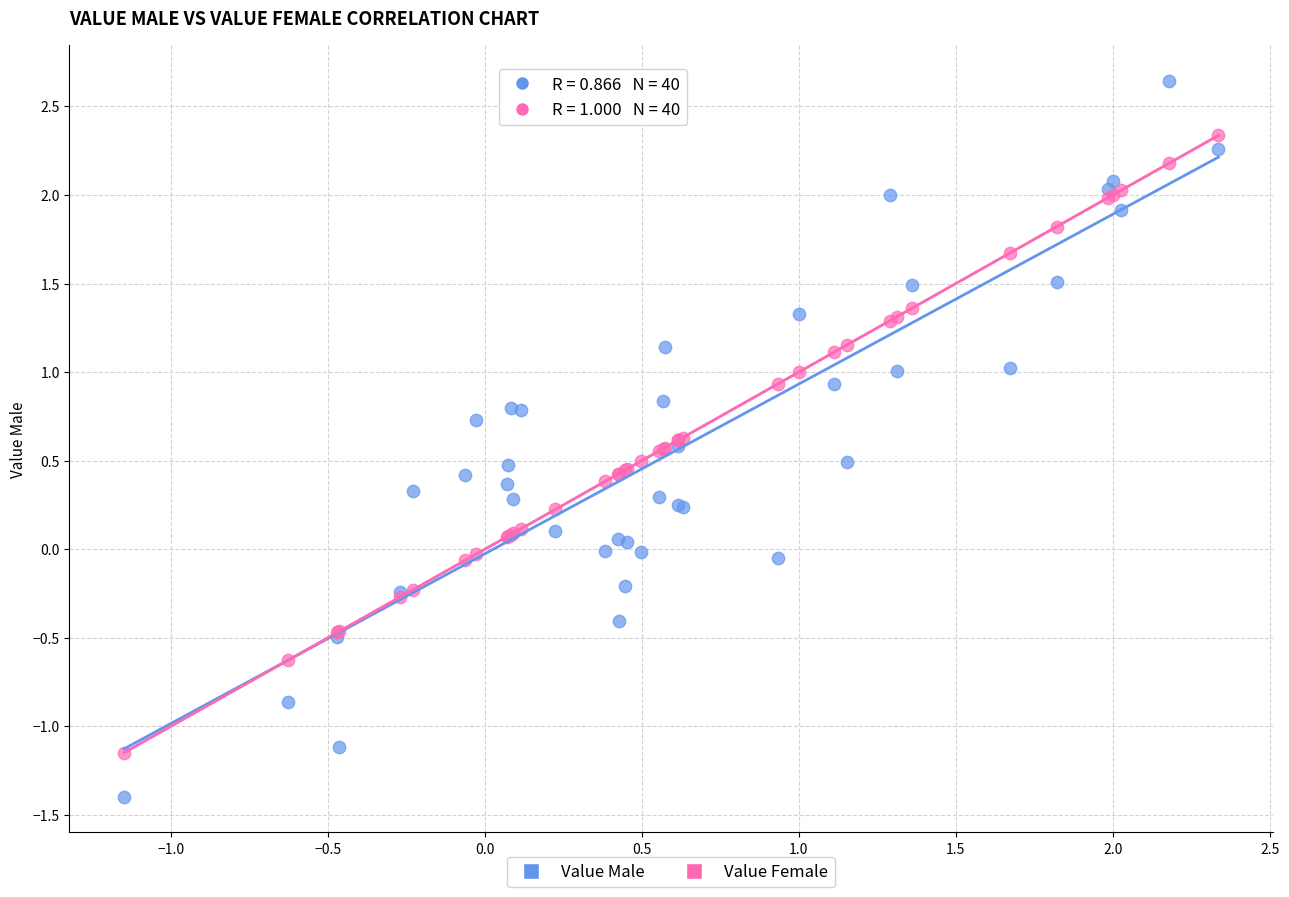

Which series contains the lowest Y value?

Value Male